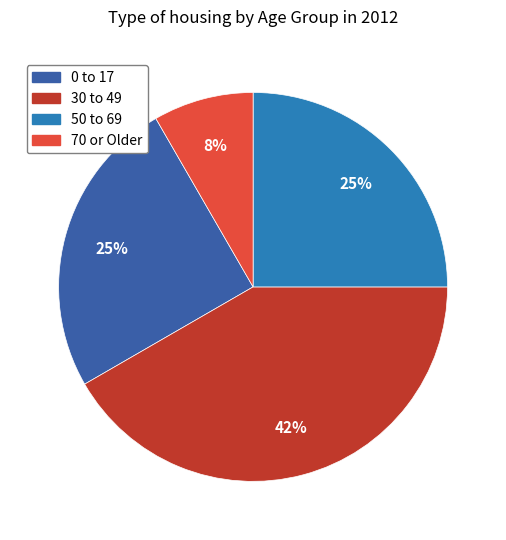

What is the ratio of the value at 70 or Older to the value at 0 to 17?

0.3